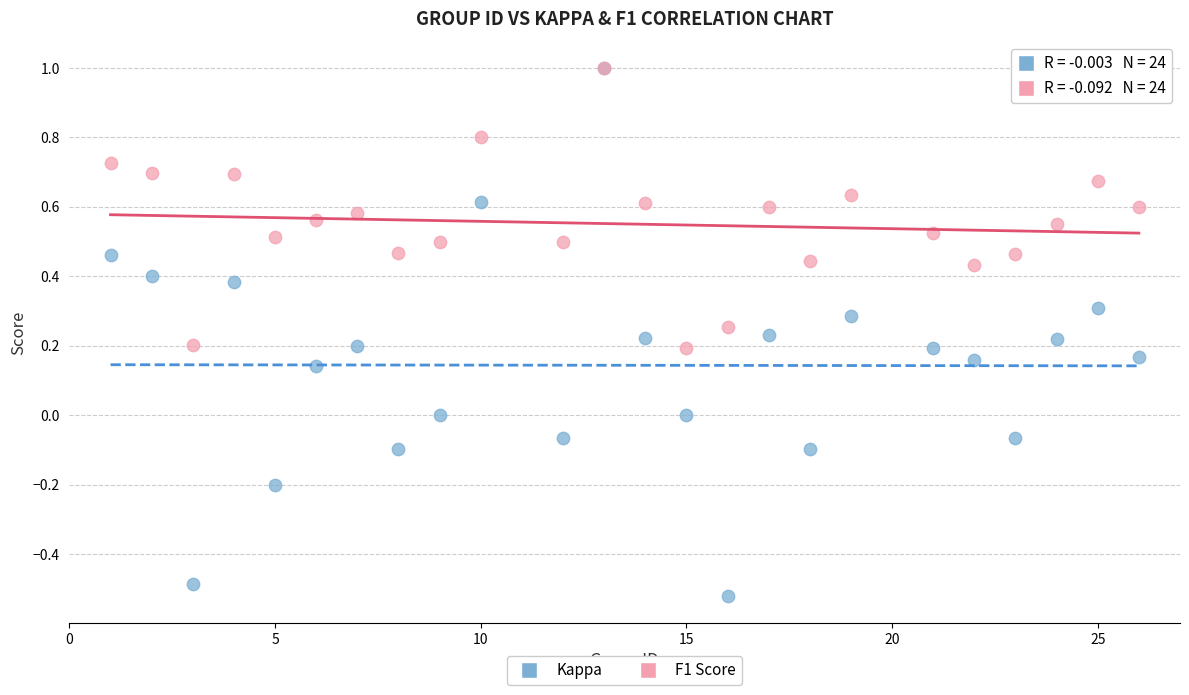

Which series reaches the minimum Y coordinate?

Kappa